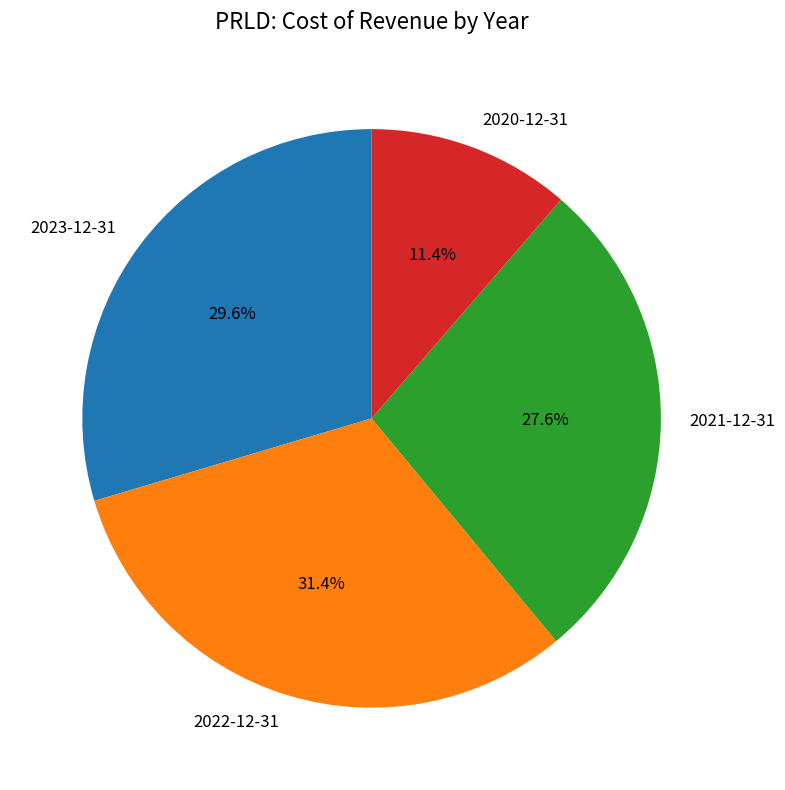

Rank the categories by value from lowest to highest.

2020-12-31, 2021-12-31, 2023-12-31, 2022-12-31